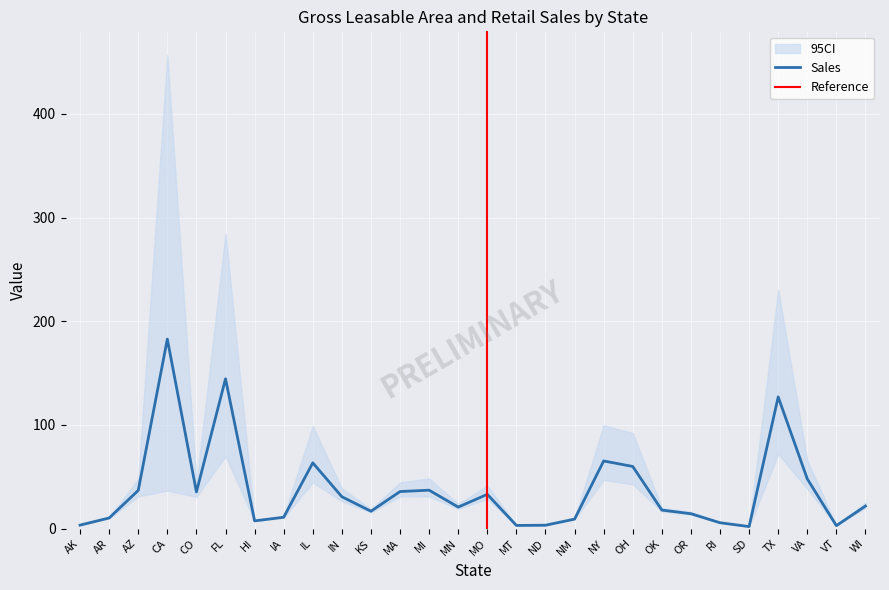

Is it true that Sales equals 29.8 at TX?

False